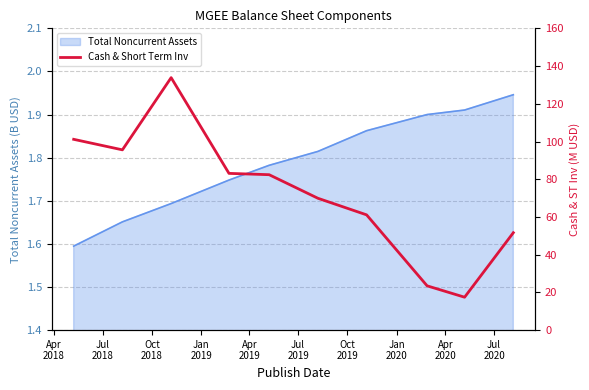

The value at Jul
2018 is 95.6. True or false?

True